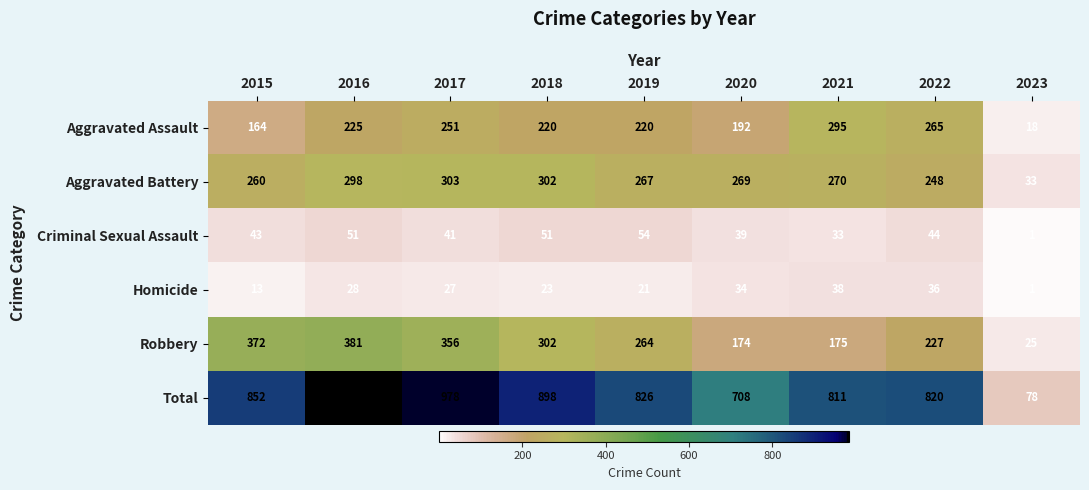

The value of Criminal Sexual Assault at 2021 is 33. True or false?

True